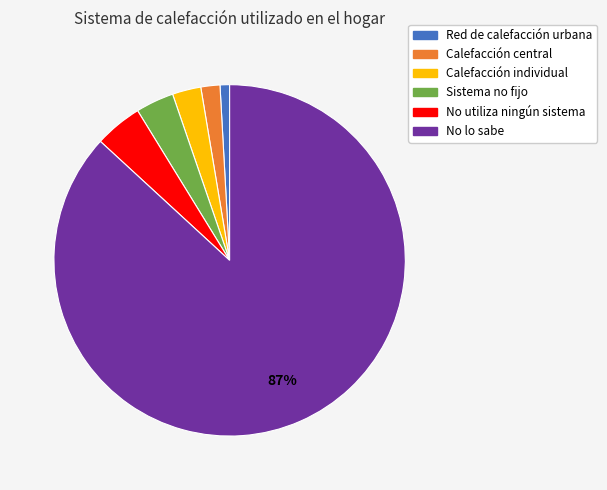

How many slices are in this pie chart?

6